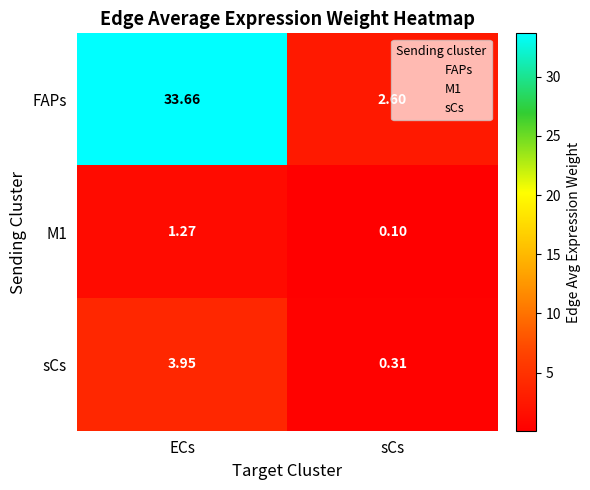

At which label is sCs closest to 2?

sCs